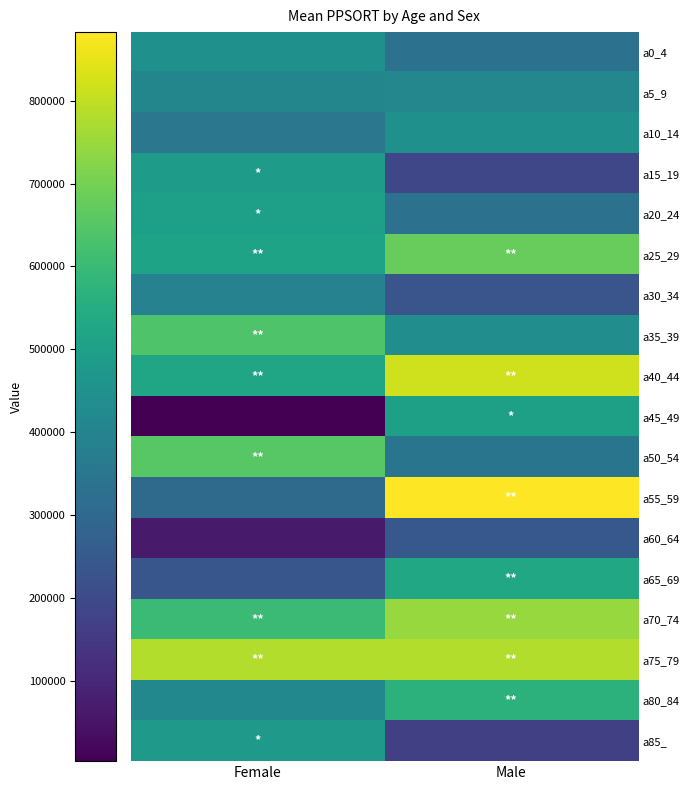

At how many categories does at least one series exceed 559723?

2